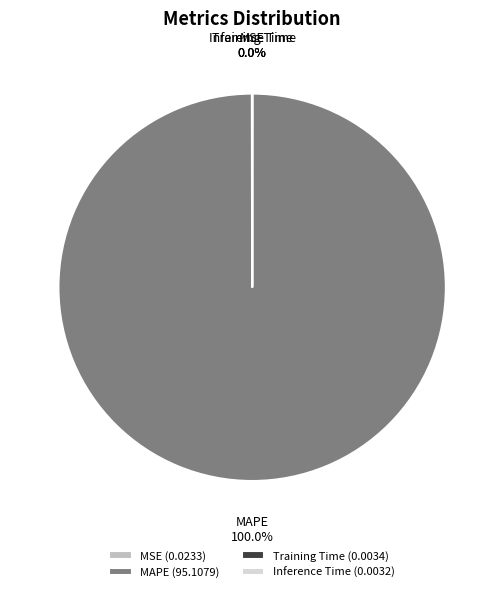

Does any single category account for the majority?

Yes